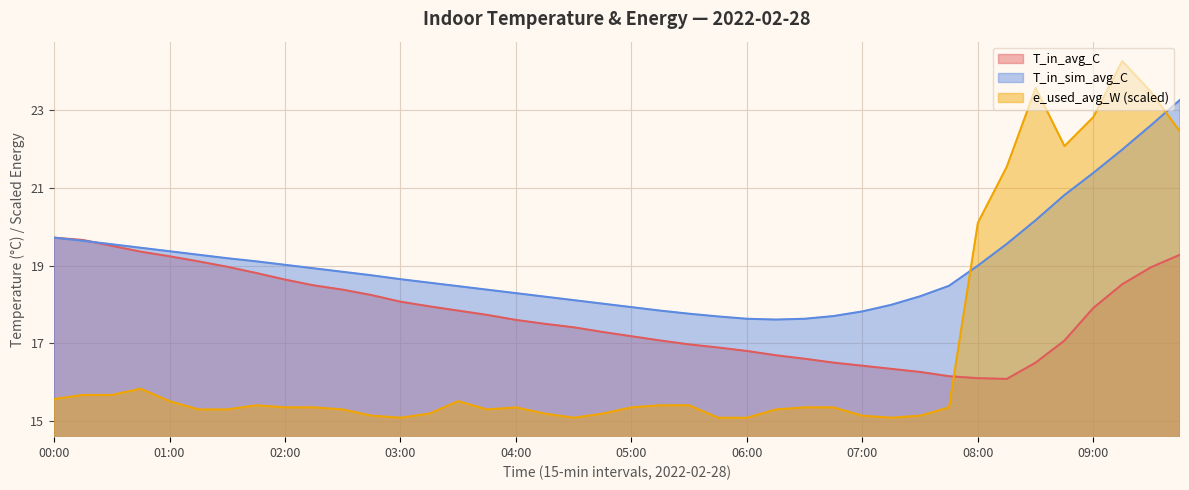

At 09:45, list the series in order from largest to smallest.

T_in_sim_avg_C, e_used_avg_W, T_in_avg_C